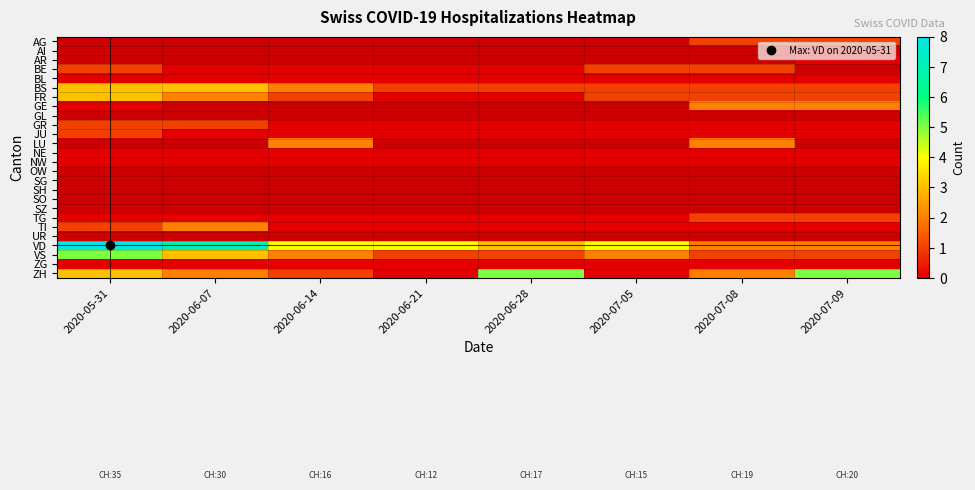

Rank the categories by ZH value from lowest to highest.

2020-06-21, 2020-07-05, 2020-06-14, 2020-06-07, 2020-07-08, 2020-05-31, 2020-06-28, 2020-07-09